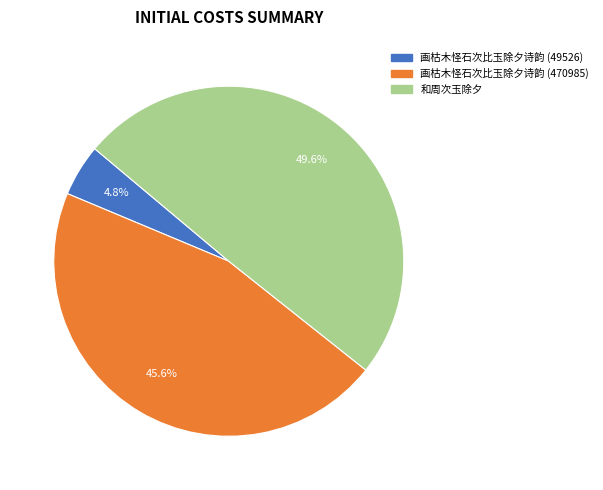

Combined, do 和周次玉除夕 and 画枯木怪石次比玉除夕诗韵 (49526) account for over 50%?

Yes